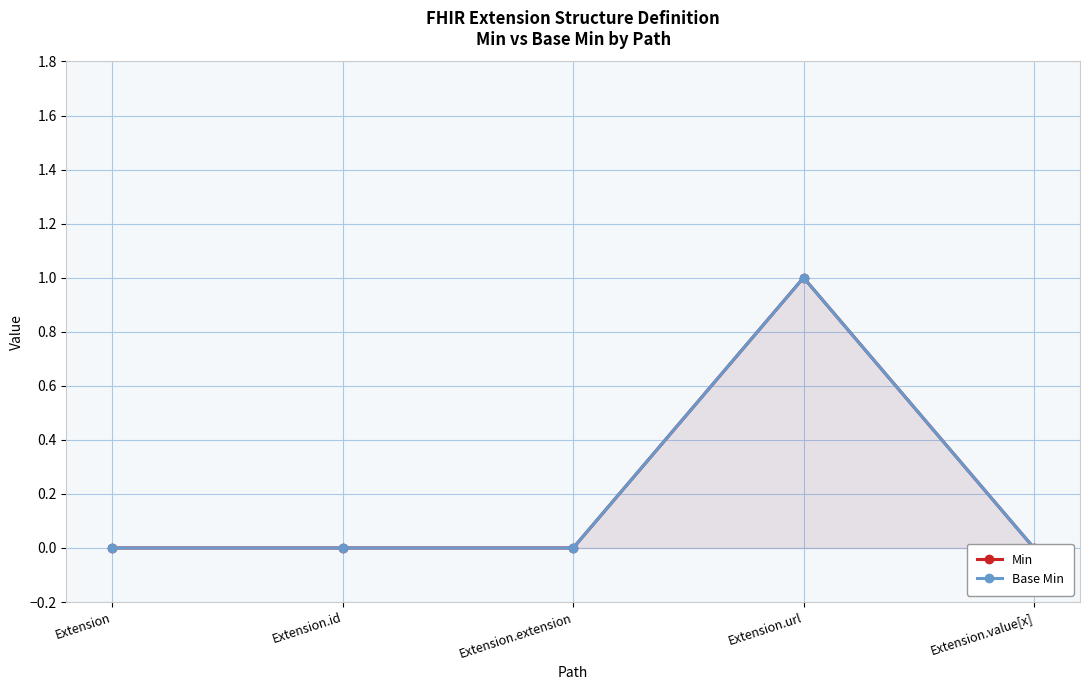

Rank the series at Extension from highest to lowest value.

Min, Base Min